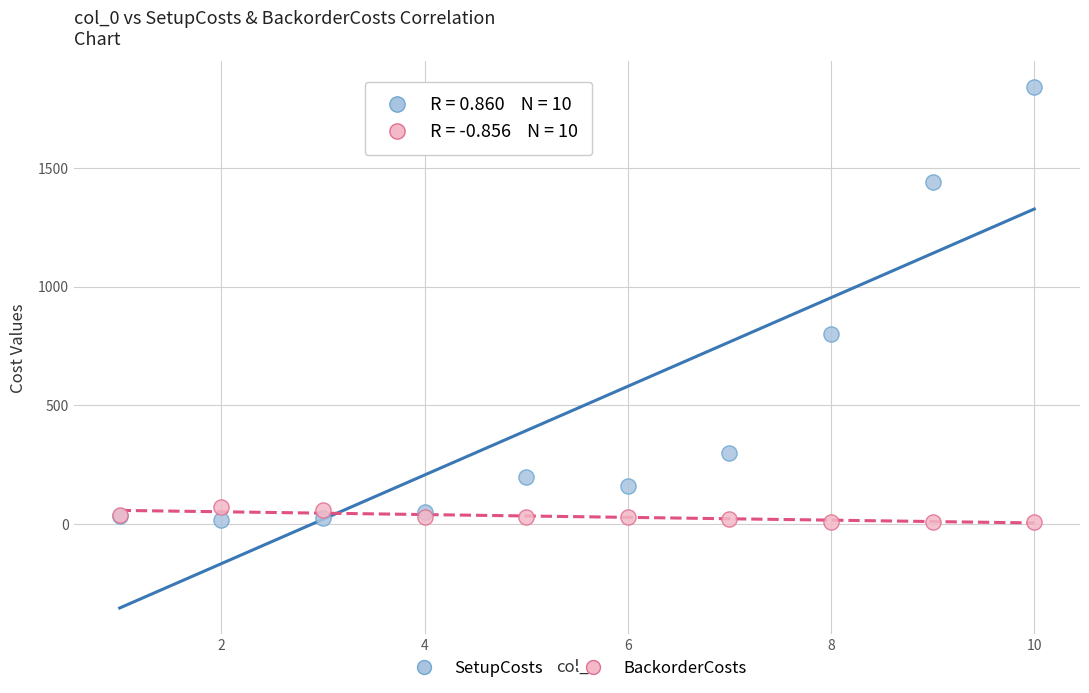

Which series contains the highest Y value?

SetupCosts